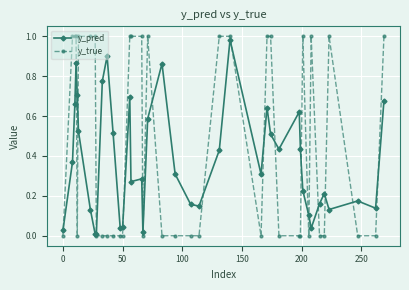

Which series has the largest range (max minus min)?

y_true